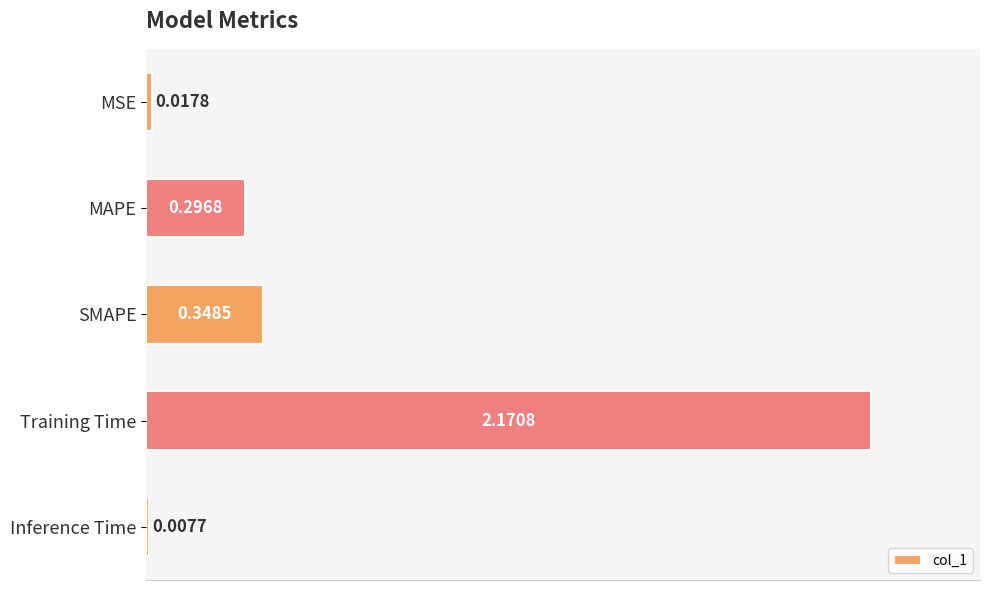

What is the sum of all values?

2.8